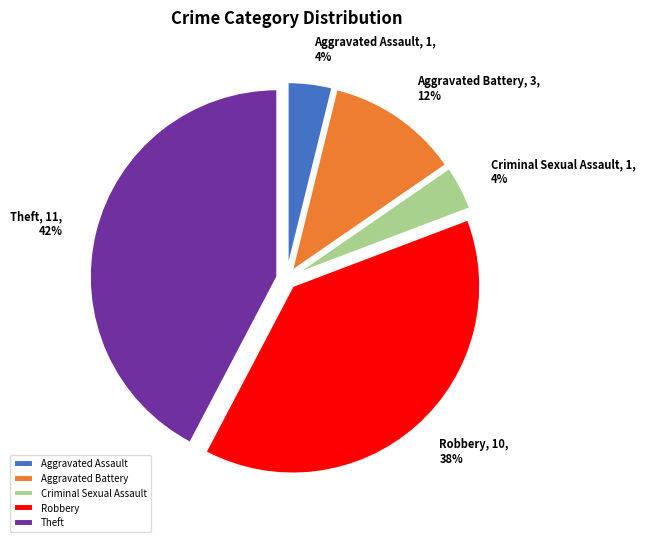

To the nearest percent, what is the average slice percentage?

20%